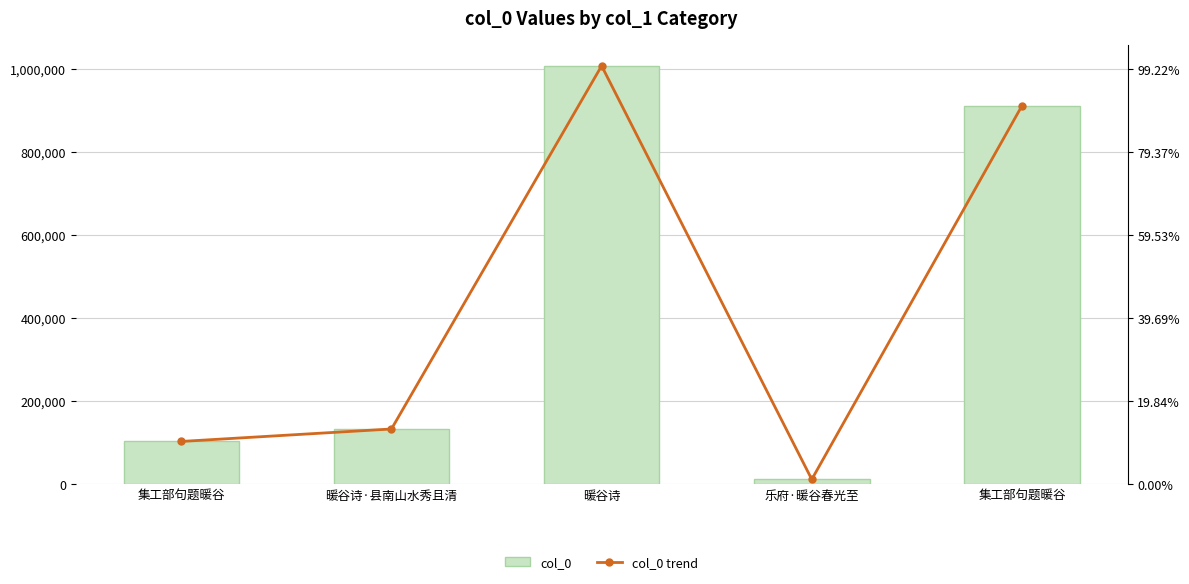

Which series has the largest total across all categories?

col_0